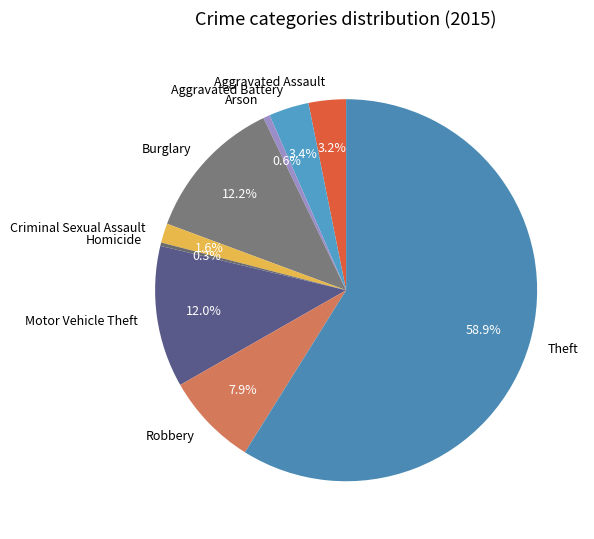

Which has a higher value, Arson or Burglary?

Burglary